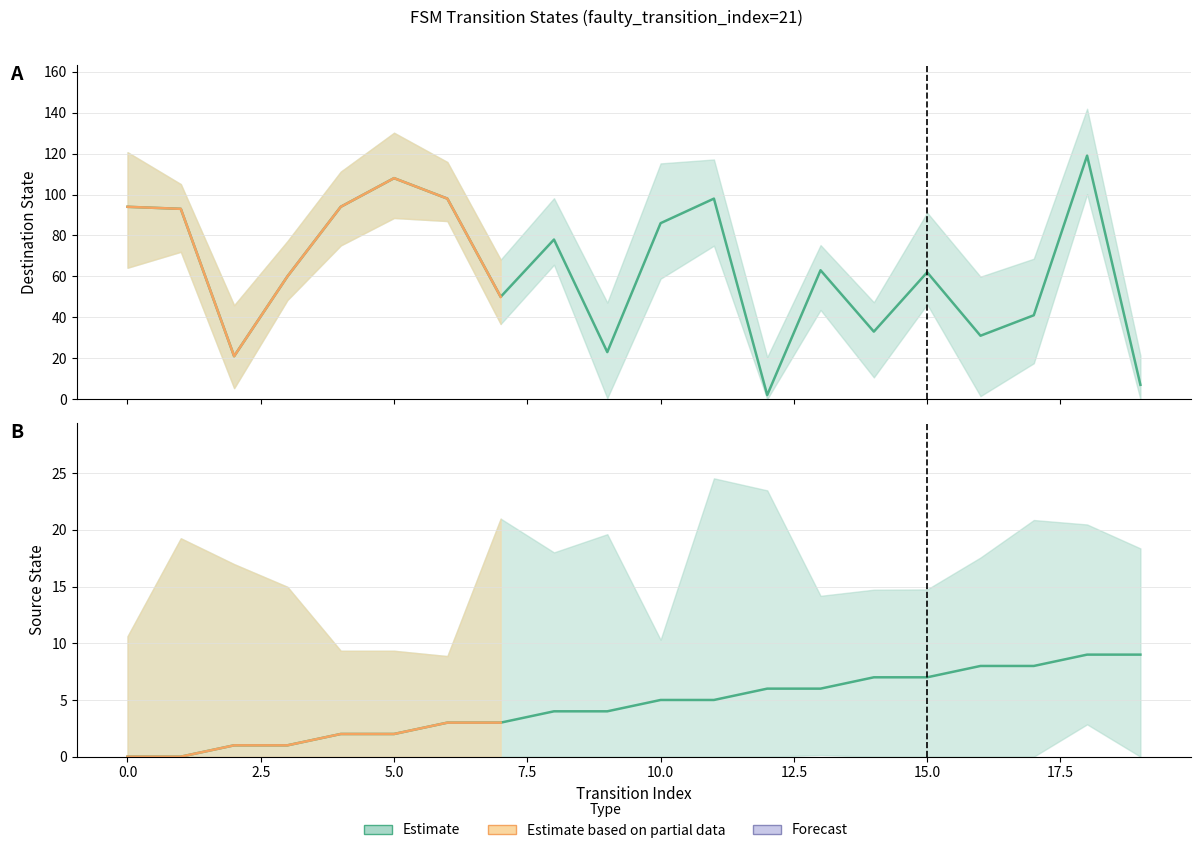

Reading right to left, what are all the values shown in this chart?

source_state: 9	9	8	8	7	7	6	6	5	5	4	4	3	3	2	2	1	1	0	0
destination_state: 7	119	41	31	62	33	63	2	98	86	23	78	50	98	108	94	60	21	93	94